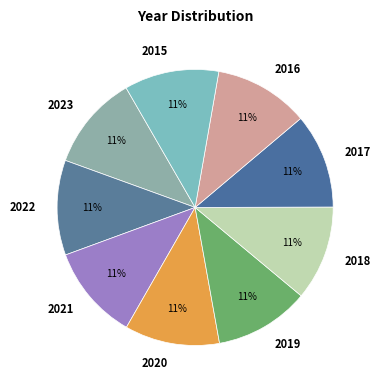

To the nearest percent, what portion does 2015 represent?

11%